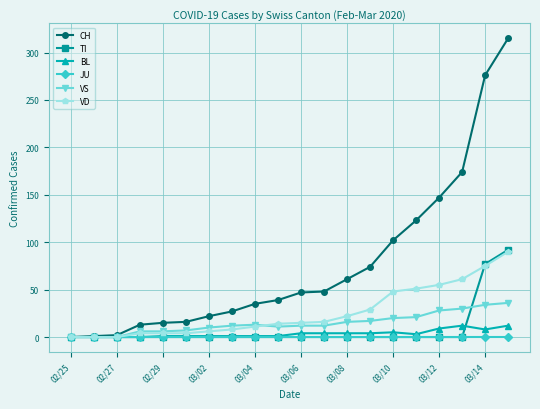

Which series has the largest range (max minus min)?

CH